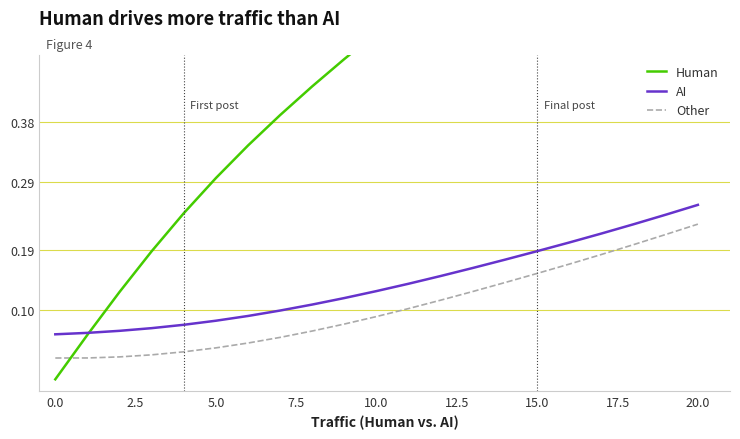

Which category has the highest value in the Human series?

20